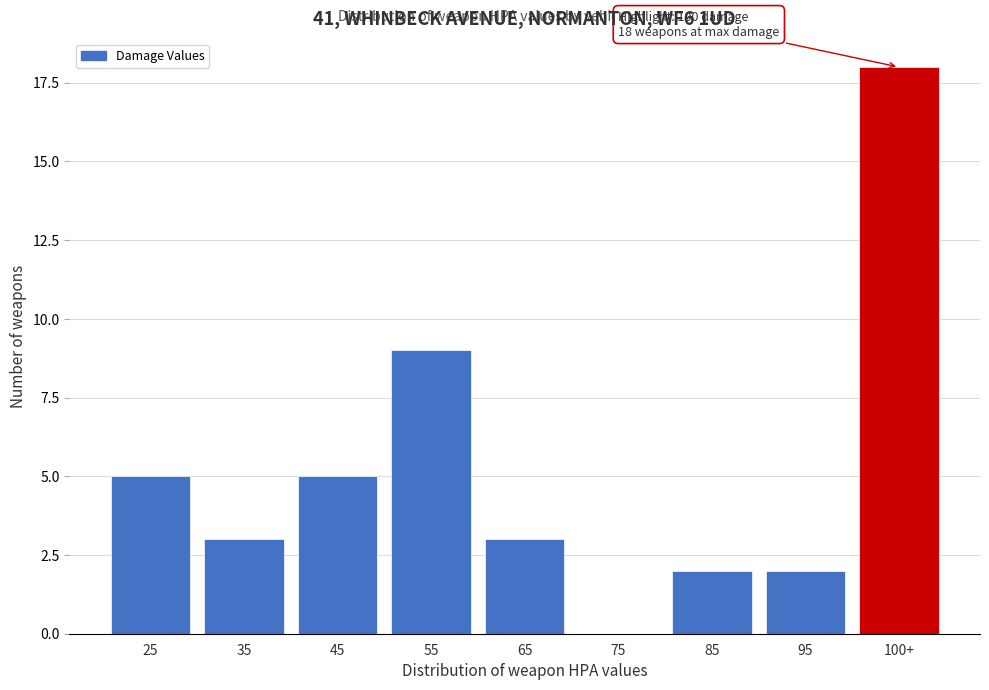

Reading left to right, transcribe all the data shown in this chart.

25=5	35=3	45=5	55=9	65=3	75=0	85=2	95=2	100+=18